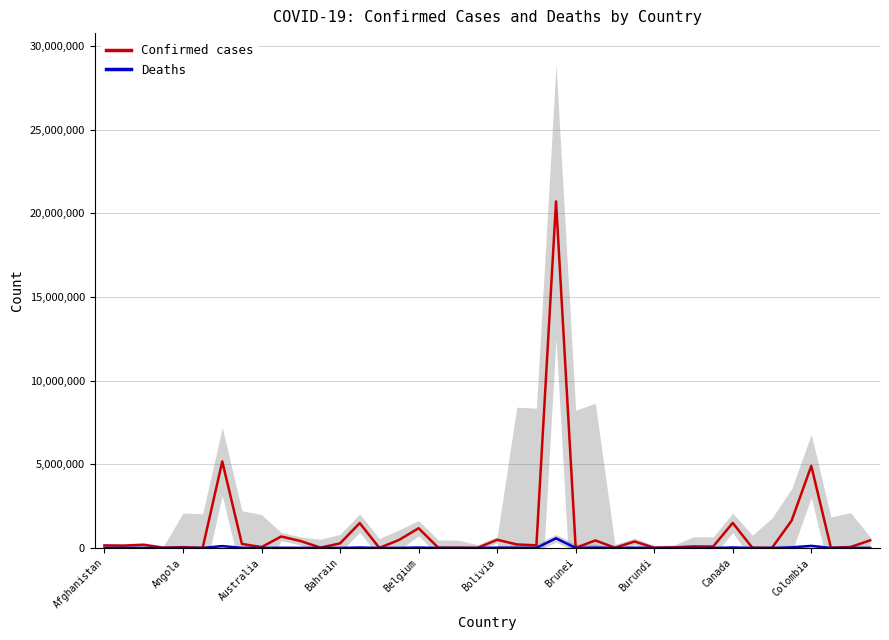

What is the highest value of the Confirmed cases series?

20703906